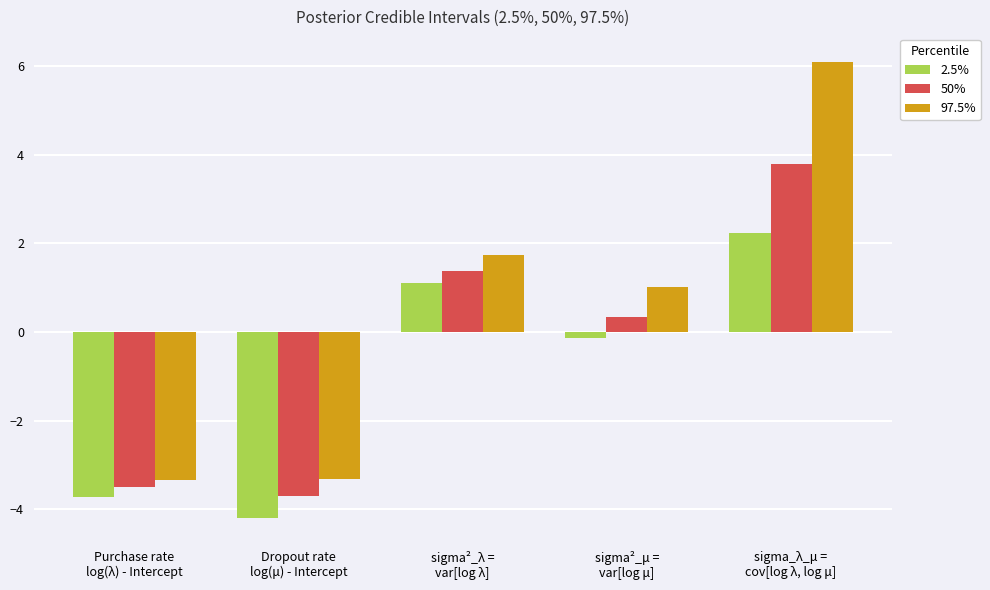

Rank the series by their average value, from lowest to highest.

2.5%, 50%, 97.5%